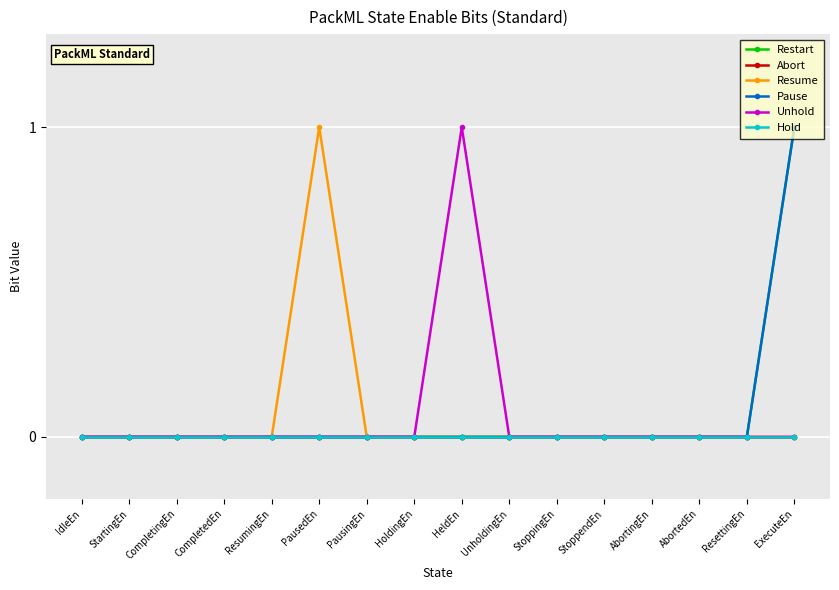

True or false: Restart has a value of 0 at StoppingEn.

True